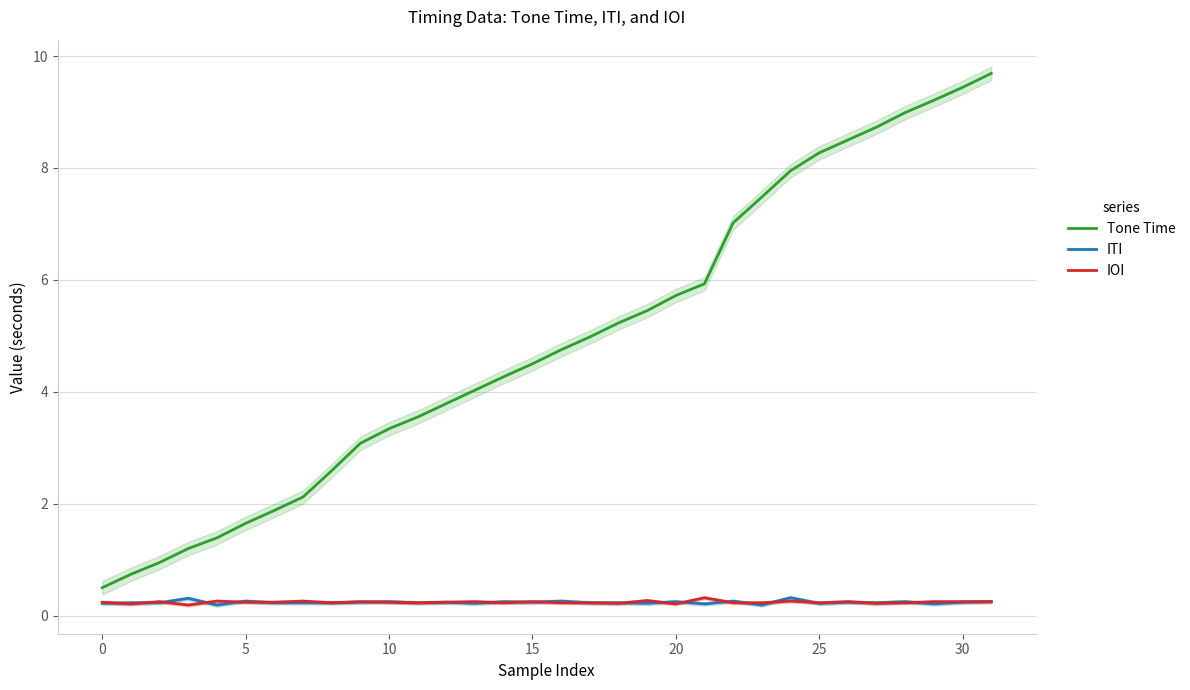

True or false: ITI and Tone Time intersect in this chart.

False